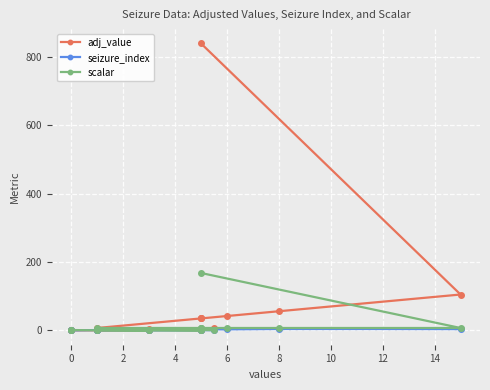

Is the value of scalar at 10 greater than the value of seizure_index at 4?

No